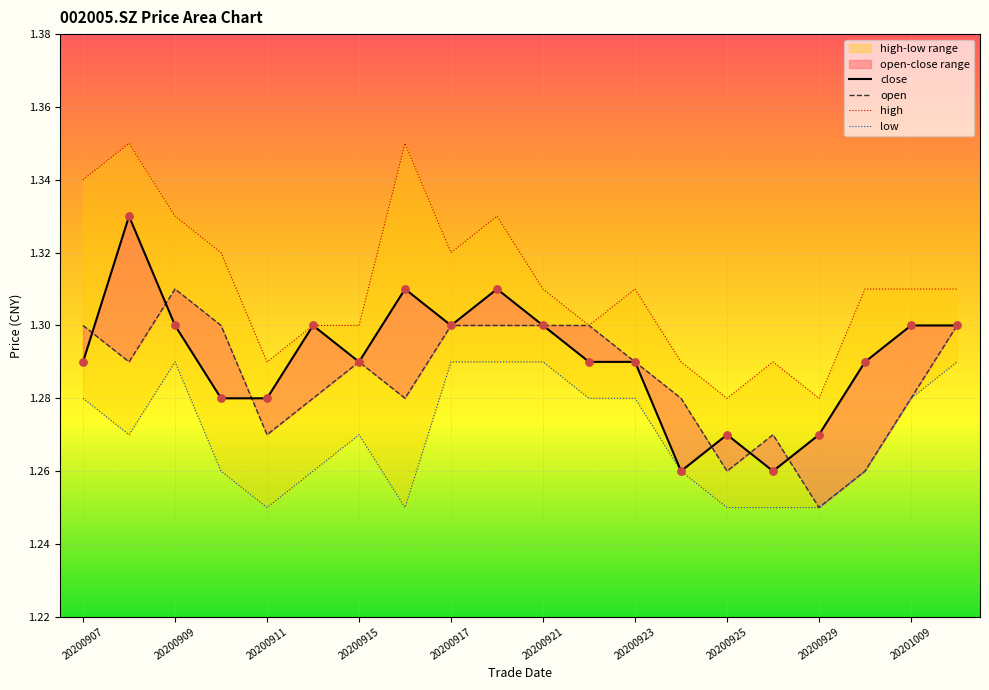

Is the value of low at 19 greater than the value of open at 20200925?

Yes